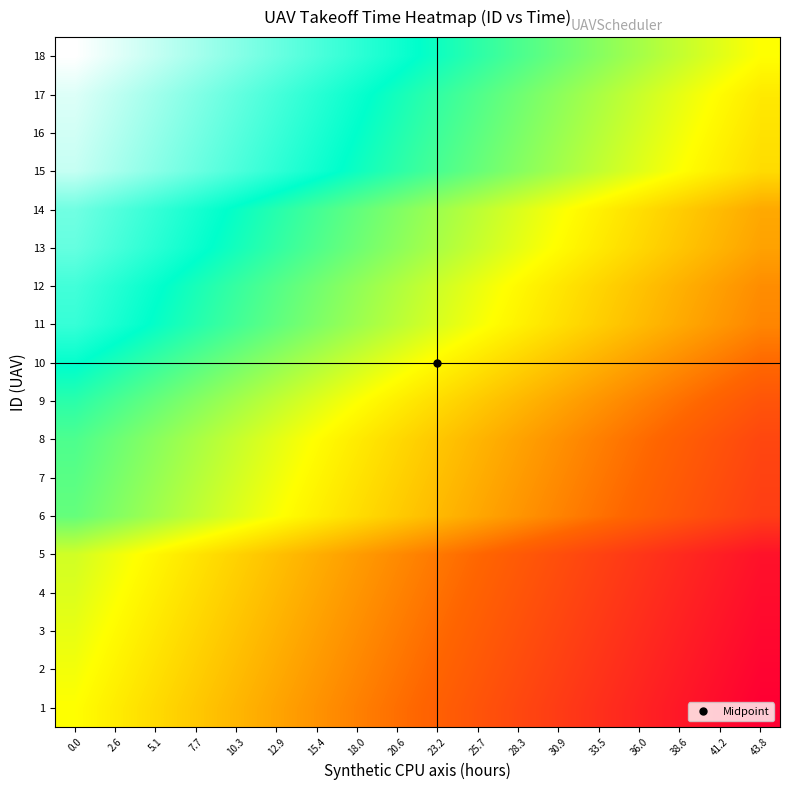

Reading left to right, transcribe all the data shown in this chart.

row_0: 0.0=43.8	2.6=41.2	5.1=38.6	7.7=36.0	10.3=33.5	12.9=30.9	15.4=28.3	18.0=25.7	20.6=23.2	23.2=20.6	25.7=18.0	28.3=15.4	30.9=12.9	33.5=10.3	36.0=7.7	38.6=5.1	41.2=2.6	43.8=0.0
row_1: 0.0=40.8	2.6=38.2	5.1=35.6	7.7=33.0	10.3=30.5	12.9=27.9	15.4=25.3	18.0=22.7	20.6=20.2	23.2=17.6	25.7=15.0	28.3=12.4	30.9=9.9	33.5=7.3	36.0=4.7	38.6=2.1	41.2=-0.4	43.8=-3.0
row_2: 0.0=39.8	2.6=37.2	5.1=34.6	7.7=32.0	10.3=29.5	12.9=26.9	15.4=24.3	18.0=21.7	20.6=19.2	23.2=16.6	25.7=14.0	28.3=11.4	30.9=8.9	33.5=6.3	36.0=3.7	38.6=1.1	41.2=-1.4	43.8=-4.0
row_3: 0.0=38.8	2.6=36.2	5.1=33.6	7.7=31.0	10.3=28.5	12.9=25.9	15.4=23.3	18.0=20.7	20.6=18.2	23.2=15.6	25.7=13.0	28.3=10.4	30.9=7.9	33.5=5.3	36.0=2.7	38.6=0.1	41.2=-2.4	43.8=-5.0
row_4: 0.0=31.5	2.6=28.9	5.1=26.4	7.7=23.8	10.3=21.2	12.9=18.6	15.4=16.1	18.0=13.5	20.6=10.9	23.2=8.3	25.7=5.8	28.3=3.2	30.9=0.6	33.5=-2.0	36.0=-4.5	38.6=-7.1	41.2=-9.7	43.8=-12.2
row_5: 0.0=30.5	2.6=27.9	5.1=25.4	7.7=22.8	10.3=20.2	12.9=17.6	15.4=15.1	18.0=12.5	20.6=9.9	23.2=7.3	25.7=4.8	28.3=2.2	30.9=-0.4	33.5=-3.0	36.0=-5.5	38.6=-8.1	41.2=-10.7	43.8=-13.2
row_6: 0.0=27.5	2.6=24.9	5.1=22.4	7.7=19.8	10.3=17.2	12.9=14.6	15.4=12.1	18.0=9.5	20.6=6.9	23.2=4.3	25.7=1.8	28.3=-0.8	30.9=-3.4	33.5=-6.0	36.0=-8.5	38.6=-11.1	41.2=-13.7	43.8=-16.2
row_7: 0.0=26.5	2.6=23.9	5.1=21.4	7.7=18.8	10.3=16.2	12.9=13.6	15.4=11.1	18.0=8.5	20.6=5.9	23.2=3.3	25.7=0.8	28.3=-1.8	30.9=-4.4	33.5=-7.0	36.0=-9.5	38.6=-12.1	41.2=-14.7	43.8=-17.2
row_8: 0.0=22.2	2.6=19.7	5.1=17.1	7.7=14.5	10.3=12.0	12.9=9.4	15.4=6.8	18.0=4.2	20.6=1.7	23.2=-0.9	25.7=-3.5	28.3=-6.1	30.9=-8.6	33.5=-11.2	36.0=-13.8	38.6=-16.4	41.2=-18.9	43.8=-21.5
row_9: 0.0=18.2	2.6=15.7	5.1=13.1	7.7=10.5	10.3=8.0	12.9=5.4	15.4=2.8	18.0=0.2	20.6=-2.3	23.2=-4.9	25.7=-7.5	28.3=-10.1	30.9=-12.6	33.5=-15.2	36.0=-17.8	38.6=-20.4	41.2=-22.9	43.8=-25.5
row_10: 0.0=15.2	2.6=12.7	5.1=10.1	7.7=7.5	10.3=5.0	12.9=2.4	15.4=-0.2	18.0=-2.8	20.6=-5.3	23.2=-7.9	25.7=-10.5	28.3=-13.1	30.9=-15.6	33.5=-18.2	36.0=-20.8	38.6=-23.4	41.2=-25.9	43.8=-28.5
row_11: 0.0=14.2	2.6=11.7	5.1=9.1	7.7=6.5	10.3=4.0	12.9=1.4	15.4=-1.2	18.0=-3.8	20.6=-6.3	23.2=-8.9	25.7=-11.5	28.3=-14.1	30.9=-16.6	33.5=-19.2	36.0=-21.8	38.6=-24.4	41.2=-26.9	43.8=-29.5
row_12: 0.0=13.2	2.6=10.7	5.1=8.1	7.7=5.5	10.3=3.0	12.9=0.4	15.4=-2.2	18.0=-4.8	20.6=-7.3	23.2=-9.9	25.7=-12.5	28.3=-15.1	30.9=-17.6	33.5=-20.2	36.0=-22.8	38.6=-25.4	41.2=-27.9	43.8=-30.5
row_13: 0.0=4.0	2.6=1.4	5.1=-1.1	7.7=-3.7	10.3=-6.3	12.9=-8.9	15.4=-11.4	18.0=-14.0	20.6=-16.6	23.2=-19.2	25.7=-21.7	28.3=-24.3	30.9=-26.9	33.5=-29.5	36.0=-32.0	38.6=-34.6	41.2=-37.2	43.8=-39.8
row_14: 0.0=3.0	2.6=0.4	5.1=-2.1	7.7=-4.7	10.3=-7.3	12.9=-9.9	15.4=-12.4	18.0=-15.0	20.6=-17.6	23.2=-20.2	25.7=-22.7	28.3=-25.3	30.9=-27.9	33.5=-30.5	36.0=-33.0	38.6=-35.6	41.2=-38.2	43.8=-40.8
row_15: 0.0=2.0	2.6=-0.6	5.1=-3.1	7.7=-5.7	10.3=-8.3	12.9=-10.9	15.4=-13.4	18.0=-16.0	20.6=-18.6	23.2=-21.2	25.7=-23.7	28.3=-26.3	30.9=-28.9	33.5=-31.5	36.0=-34.0	38.6=-36.6	41.2=-39.2	43.8=-41.8
row_16: 0.0=1.0	2.6=-1.6	5.1=-4.1	7.7=-6.7	10.3=-9.3	12.9=-11.9	15.4=-14.4	18.0=-17.0	20.6=-19.6	23.2=-22.2	25.7=-24.7	28.3=-27.3	30.9=-29.9	33.5=-32.5	36.0=-35.0	38.6=-37.6	41.2=-40.2	43.8=-42.8
row_17: 0.0=0.0	2.6=-2.6	5.1=-5.1	7.7=-7.7	10.3=-10.3	12.9=-12.9	15.4=-15.4	18.0=-18.0	20.6=-20.6	23.2=-23.2	25.7=-25.7	28.3=-28.3	30.9=-30.9	33.5=-33.5	36.0=-36.0	38.6=-38.6	41.2=-41.2	43.8=-43.8